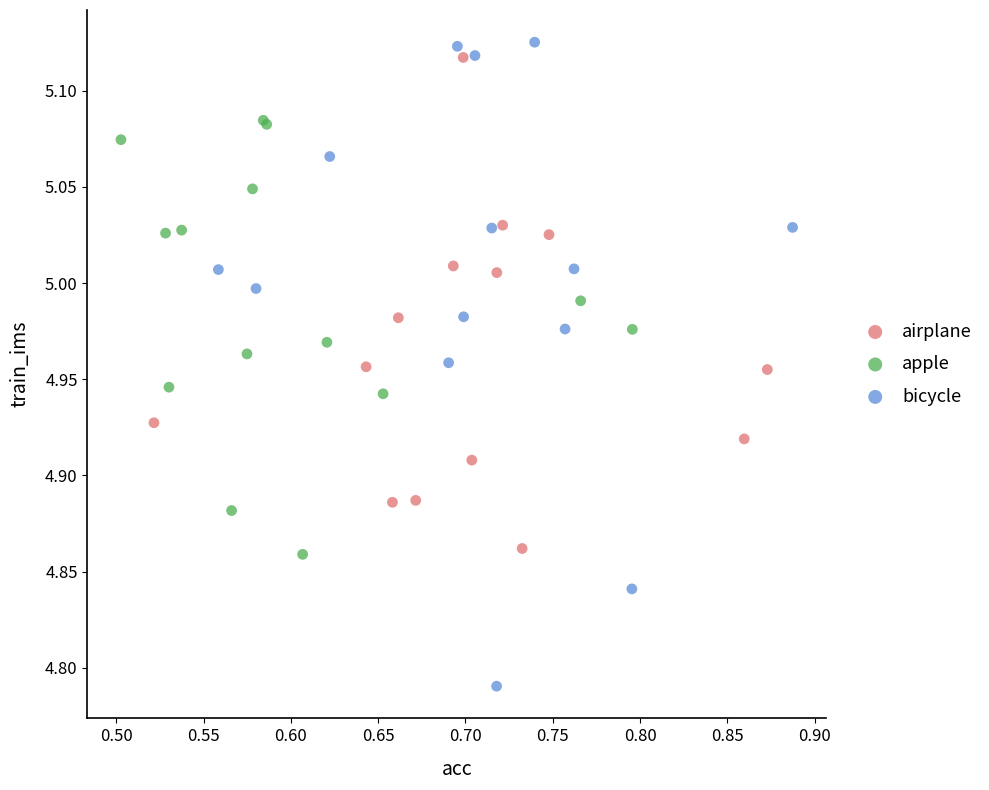

Which series has the widest spread of Y values?

bicycle